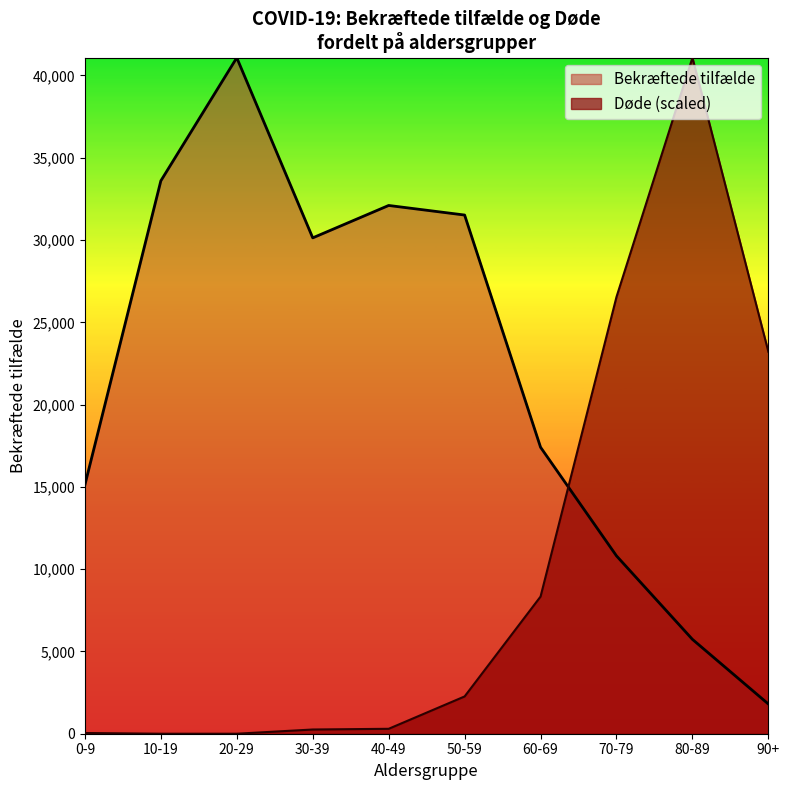

What is the difference between the highest and lowest values at 50-59?

29253.5